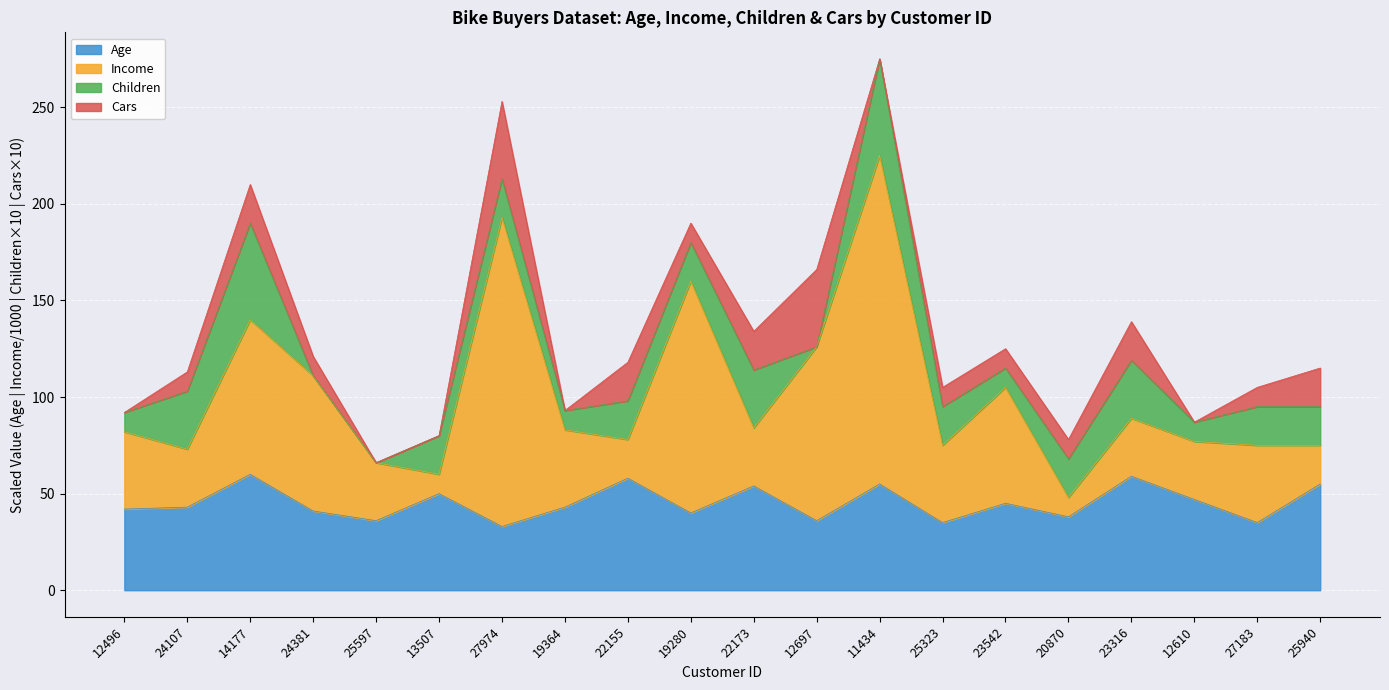

True or false: Income has a value of 15 at 20870.

False